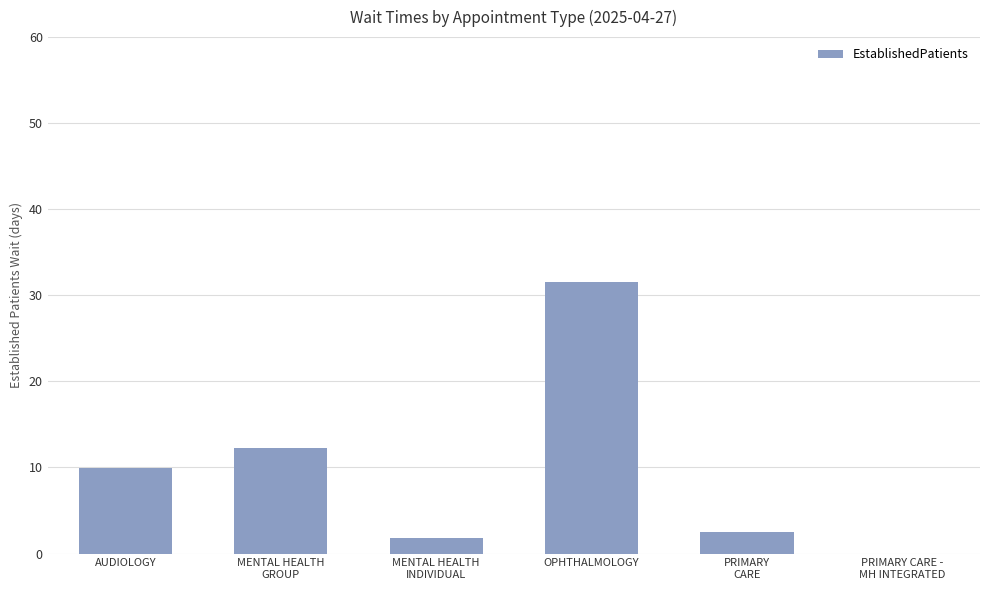

Which category has the highest value across all series?

OPHTHALMOLOGY